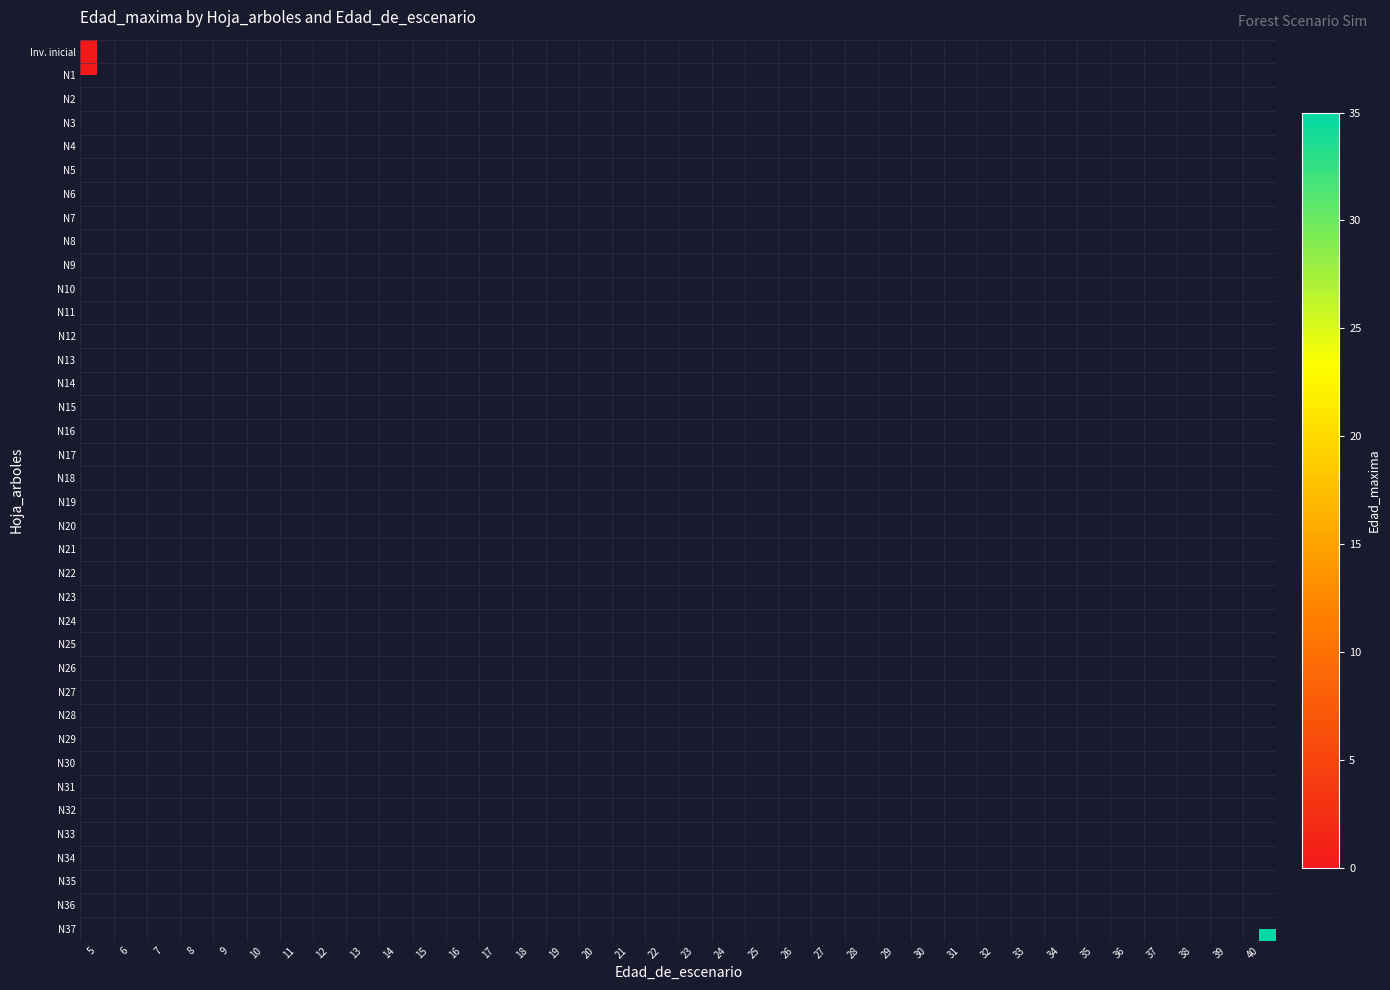

Is the value of N12 at 20 greater than the value of N16 at 28?

No